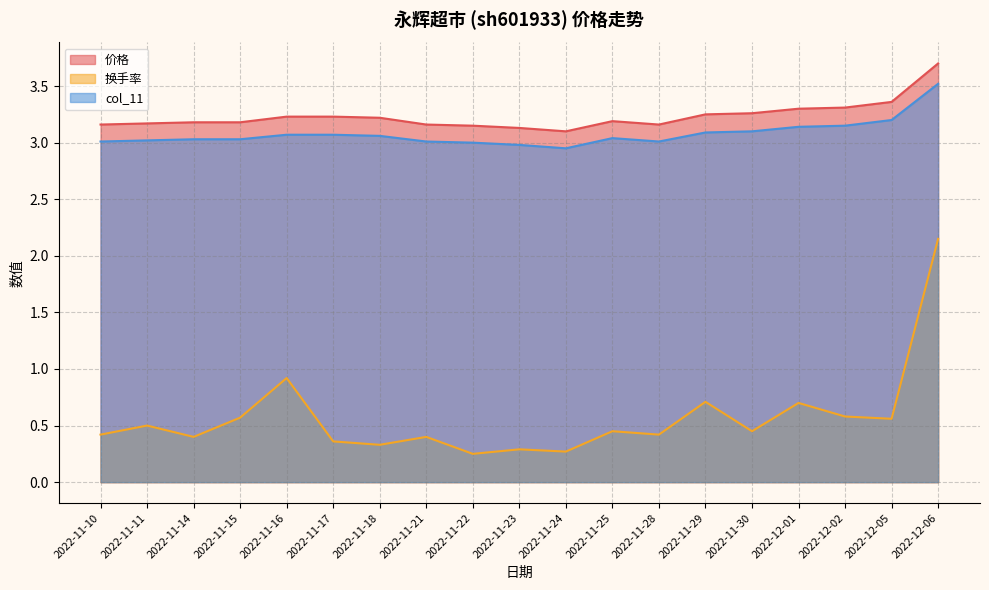

Which series has the largest range (max minus min)?

换手率